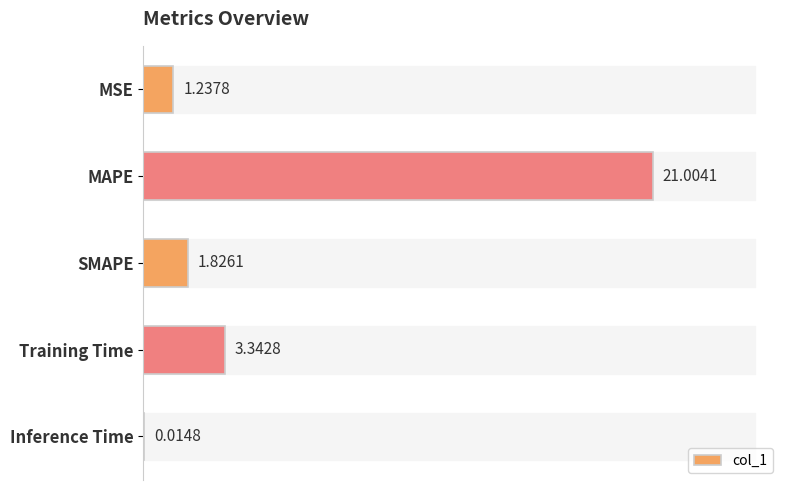

Which category has the highest value across all series?

MAPE